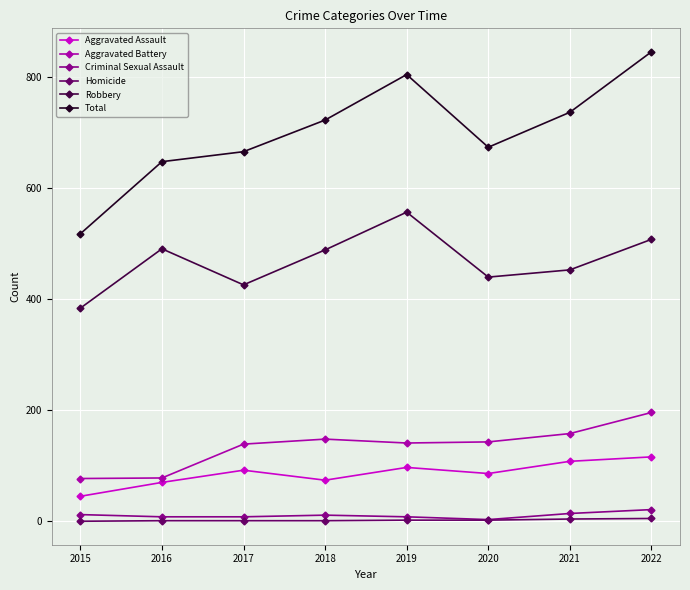

Which series has the largest range (max minus min)?

Total